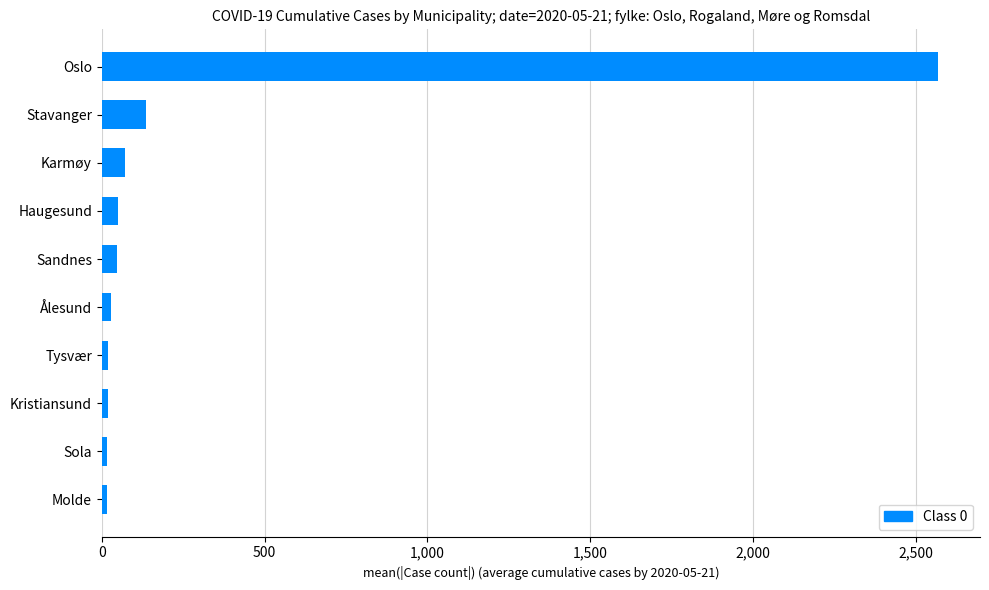

What is the sum of all values?

2971